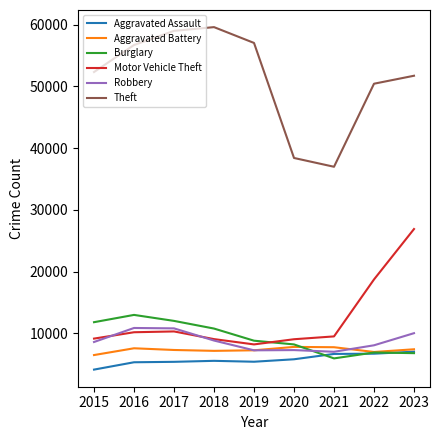

What is the difference between the highest and lowest values at 2022?

43722